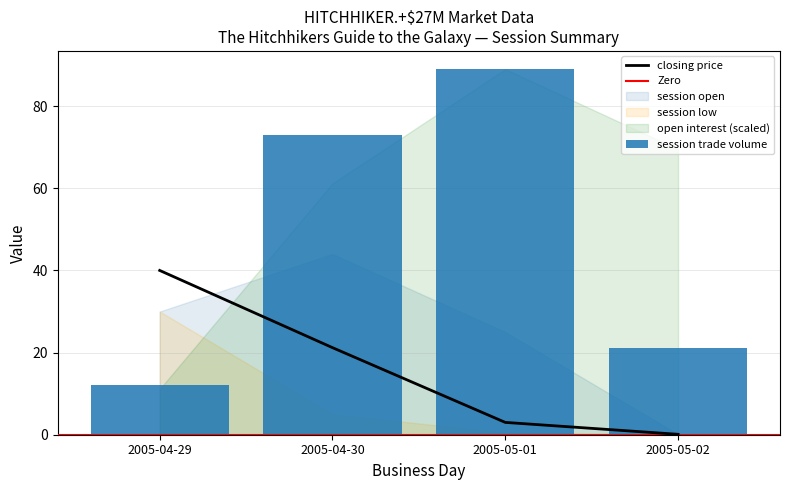

What position from the right is 2005-05-01?

2